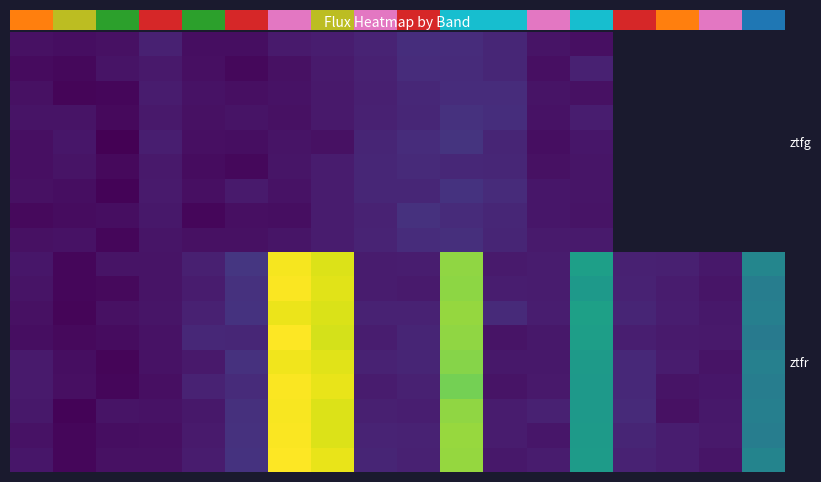

Between 8 and 11, which is larger?

11